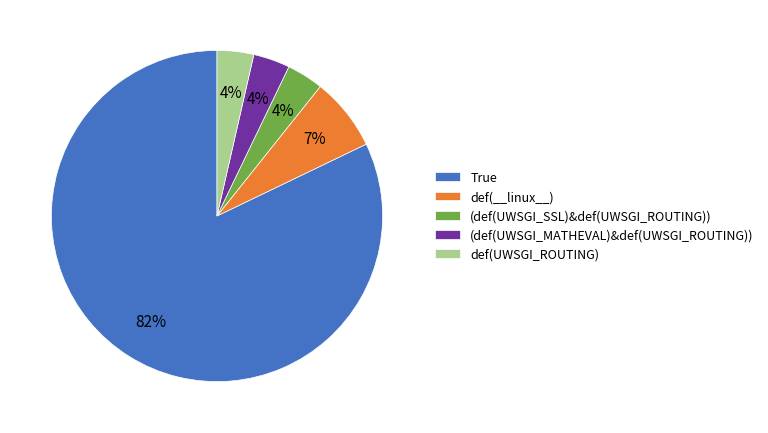

Which category accounts for the majority?

True